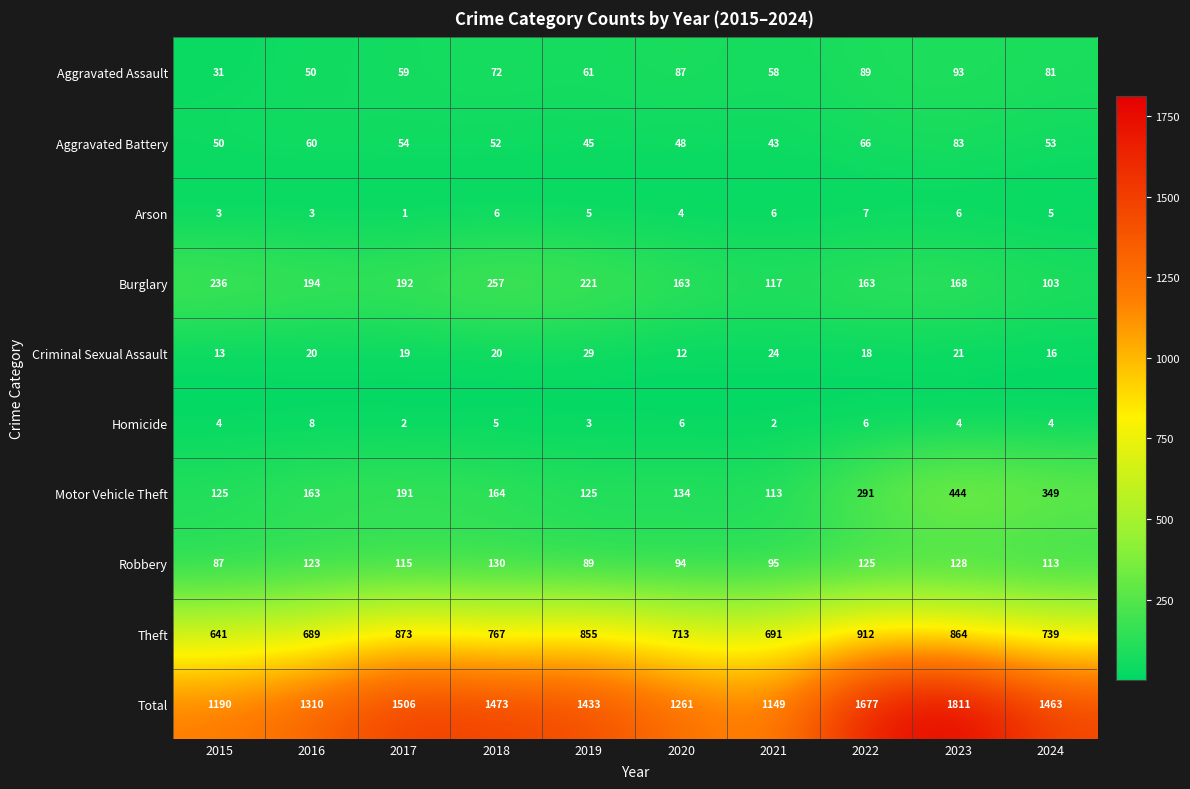

What is the average value of the Arson series?

5